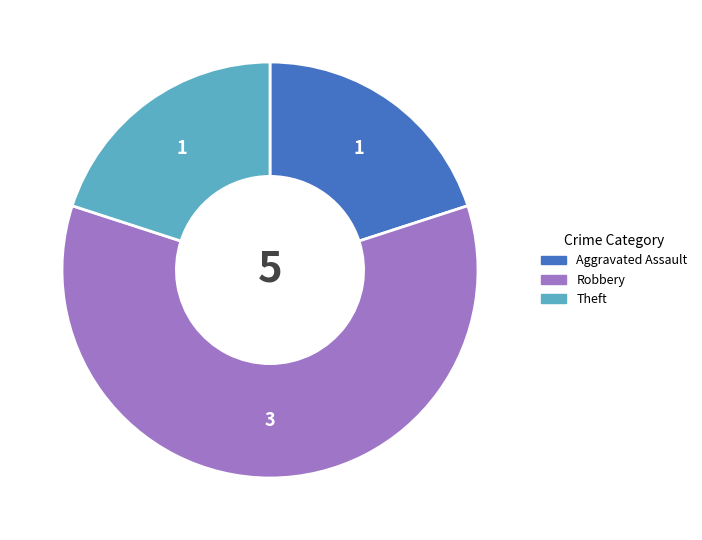

Is there any slice that represents more than half of the pie?

Yes